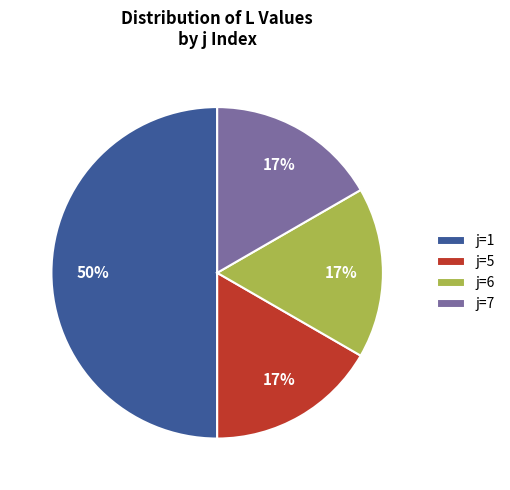

Do j=5 and j=7 together represent more than half of the pie?

No